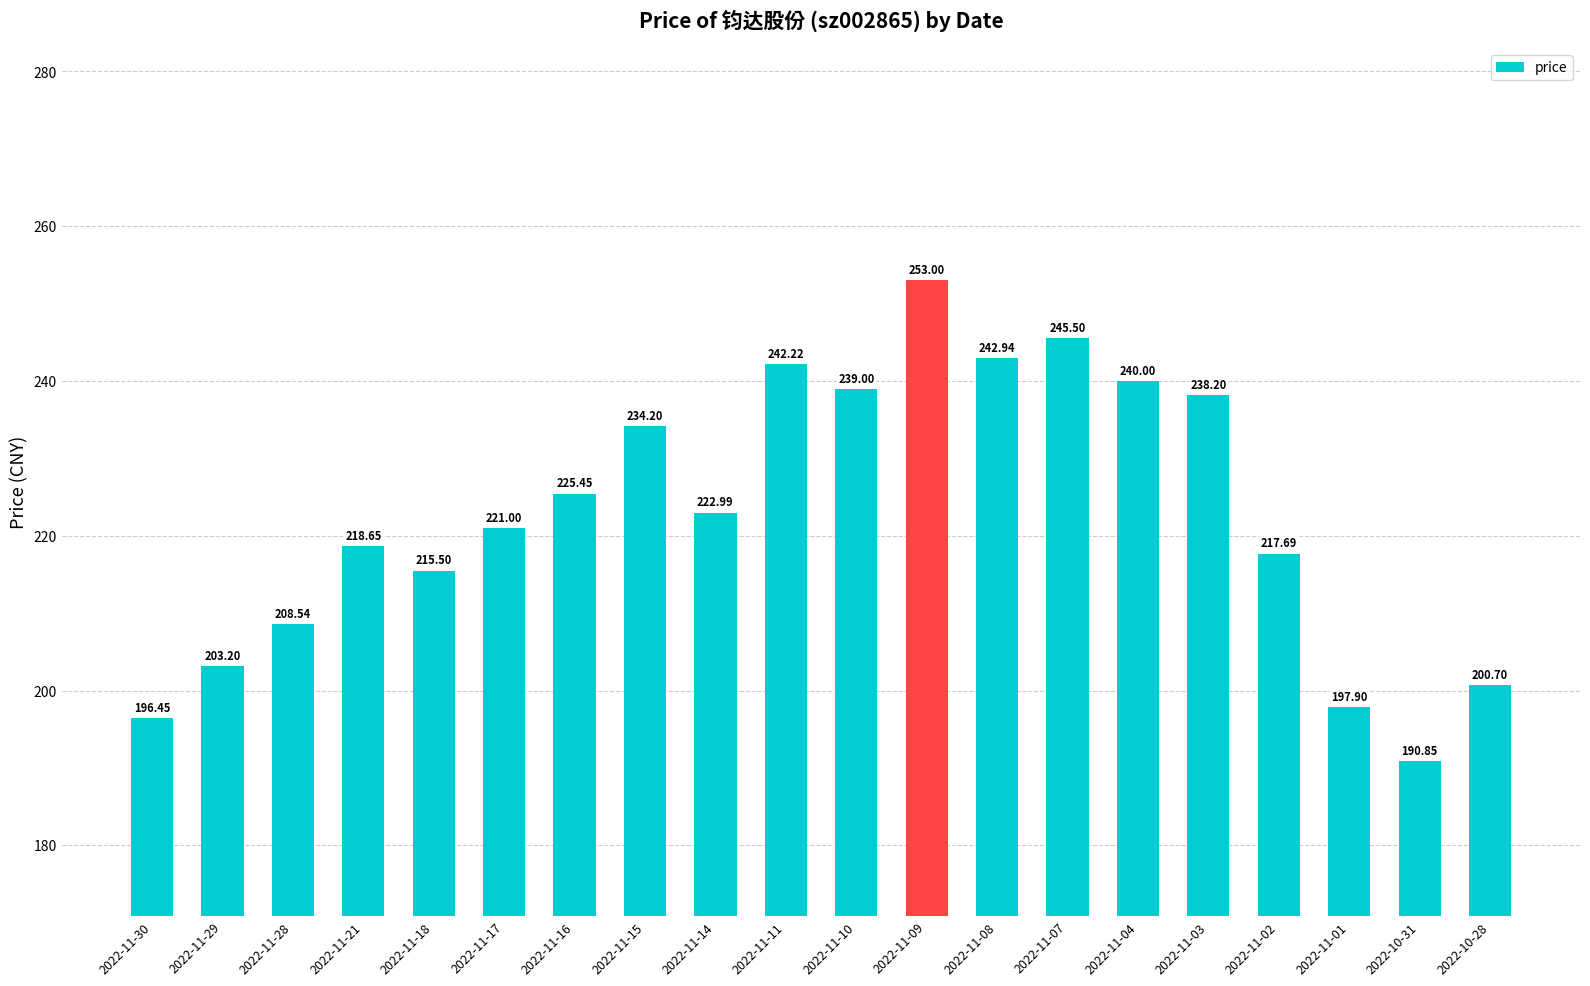

How many categories are shown in the chart?

20